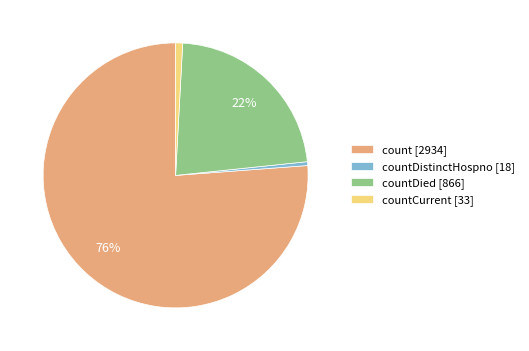

Is there any slice that represents more than half of the pie?

Yes